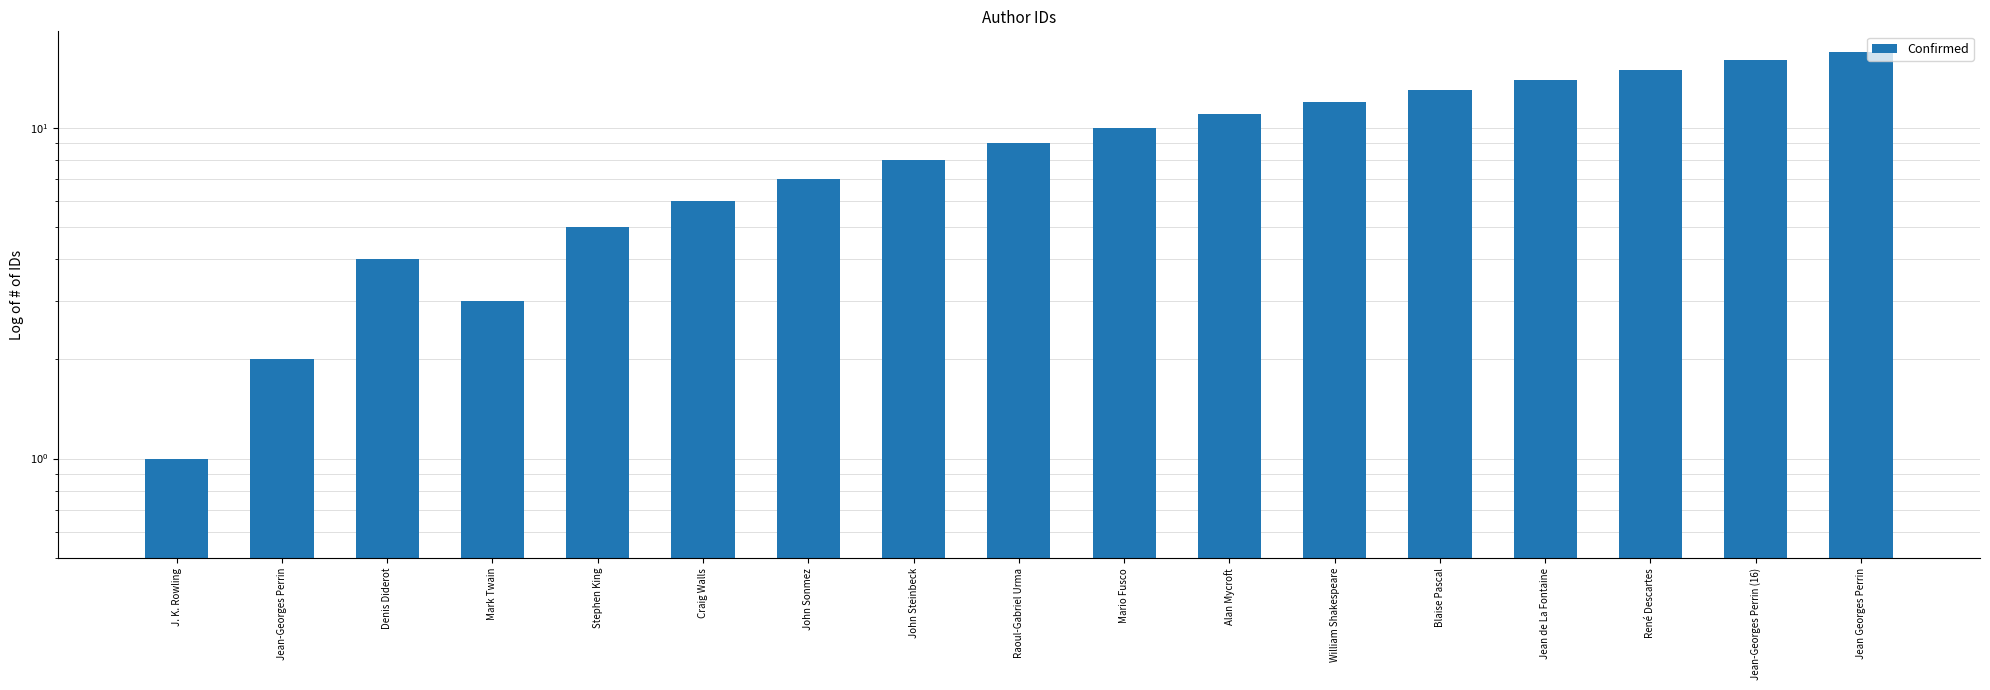

Reading left to right, list all the values displayed in this chart.

J. K. Rowling=1	Jean-Georges Perrin=2	Denis Diderot=4	Mark Twain=3	Stephen King=5	Craig Walls=6	John Sonmez=7	John Steinbeck=8	Raoul-Gabriel Urma=9	Mario Fusco=10	Alan Mycroft=11	William Shakespeare=12	Blaise Pascal=13	Jean de La Fontaine=14	René Descartes=15	Jean-Georges Perrin (16)=16	Jean Georges Perrin=17